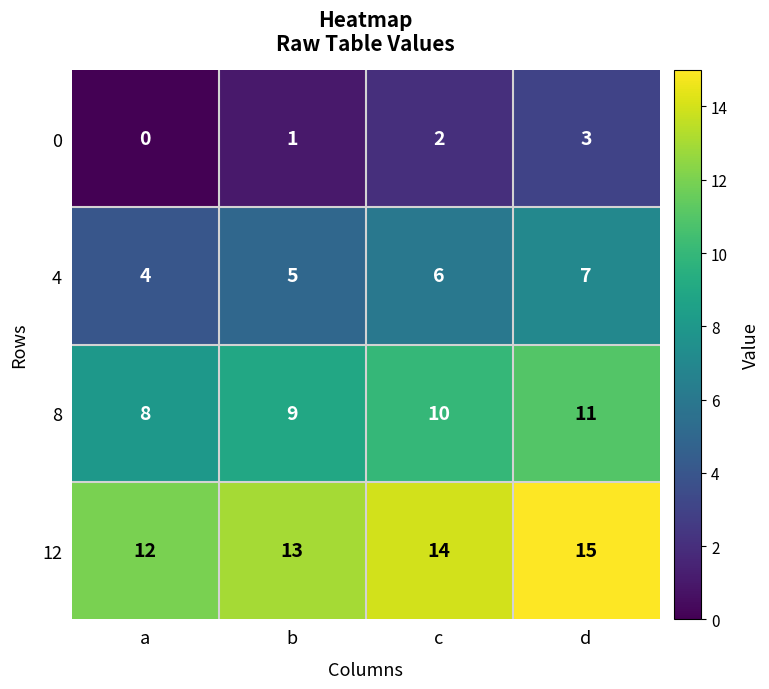

Count the 12 values in the range 13 to 15.

3